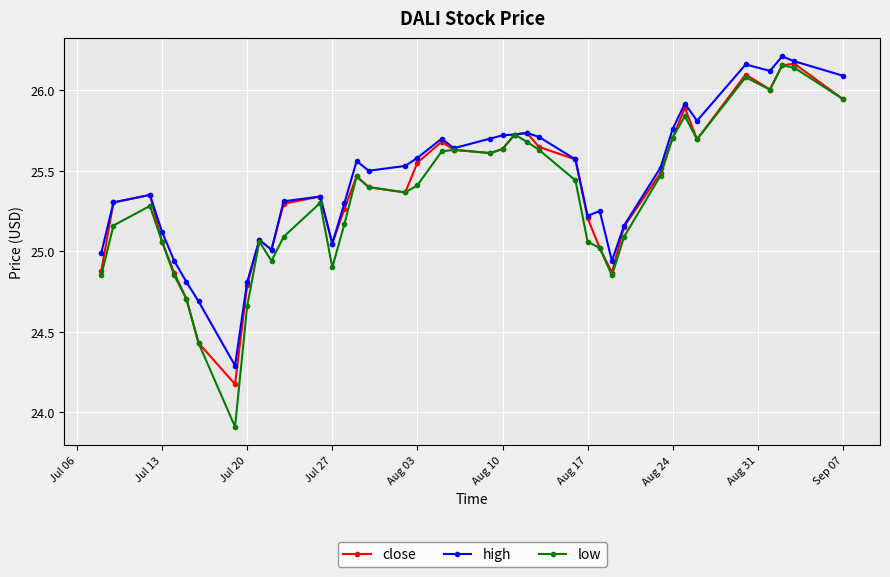

Which series has the widest spread of values?

low